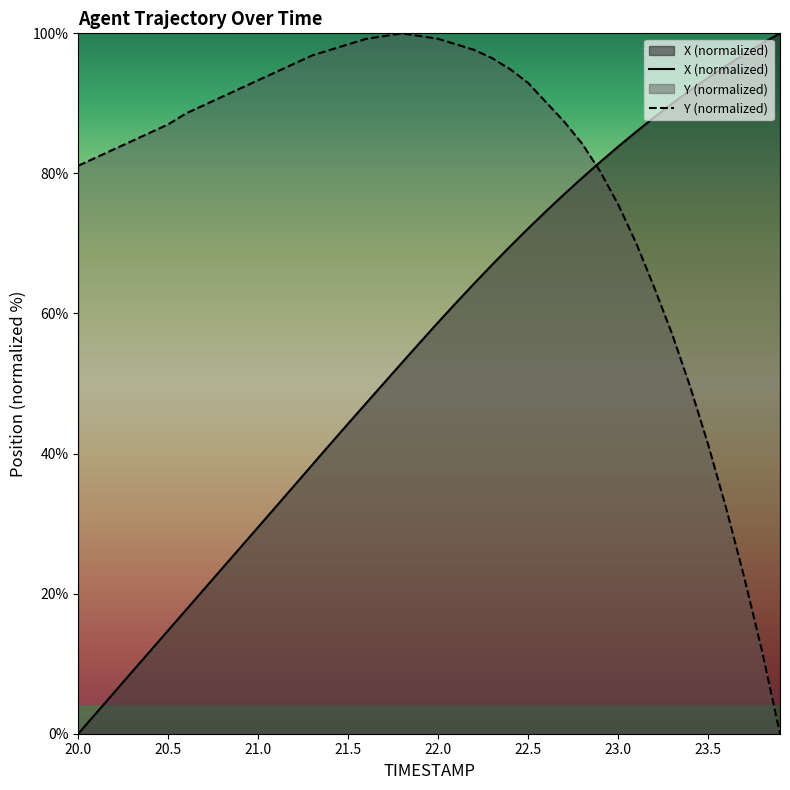

Between which two adjacent categories do X and Y first intersect?

22.8 and 22.9